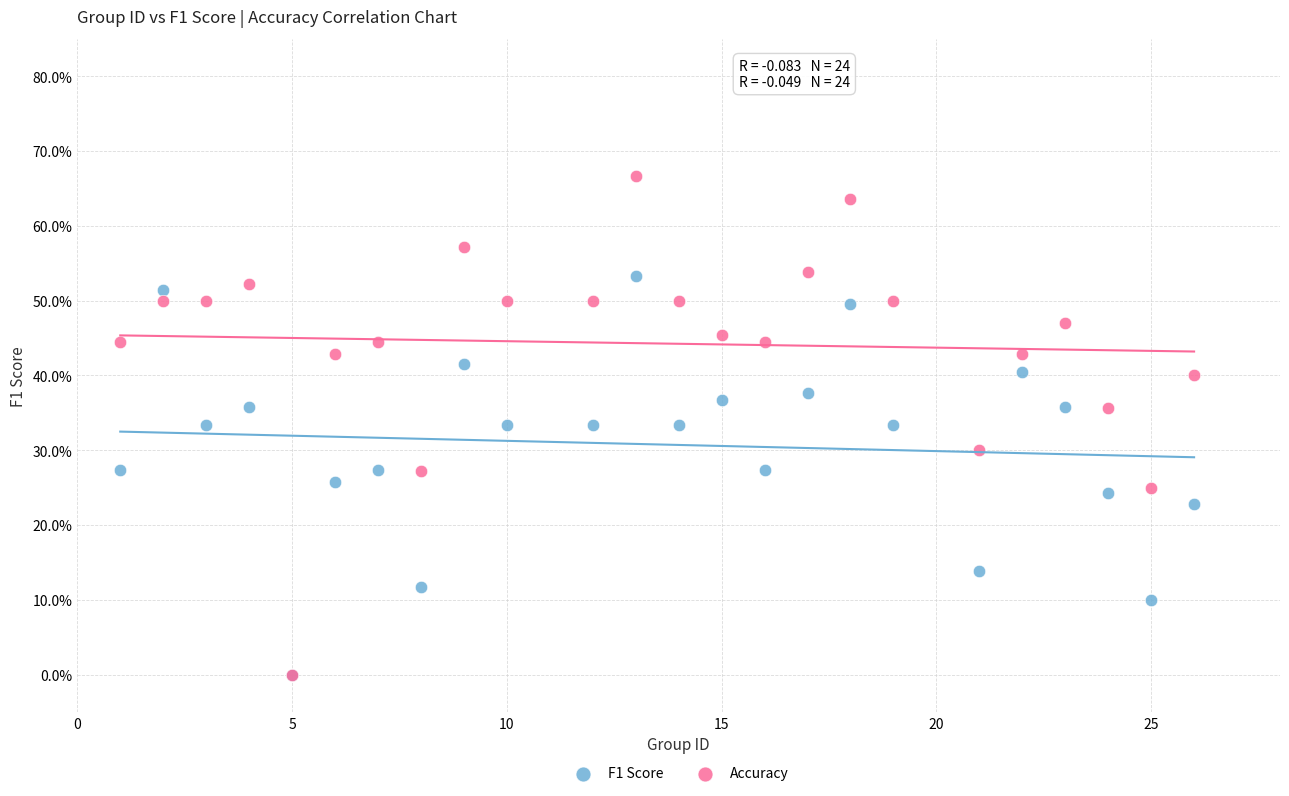

What are all the series names shown in the legend?

F1 Score, Accuracy